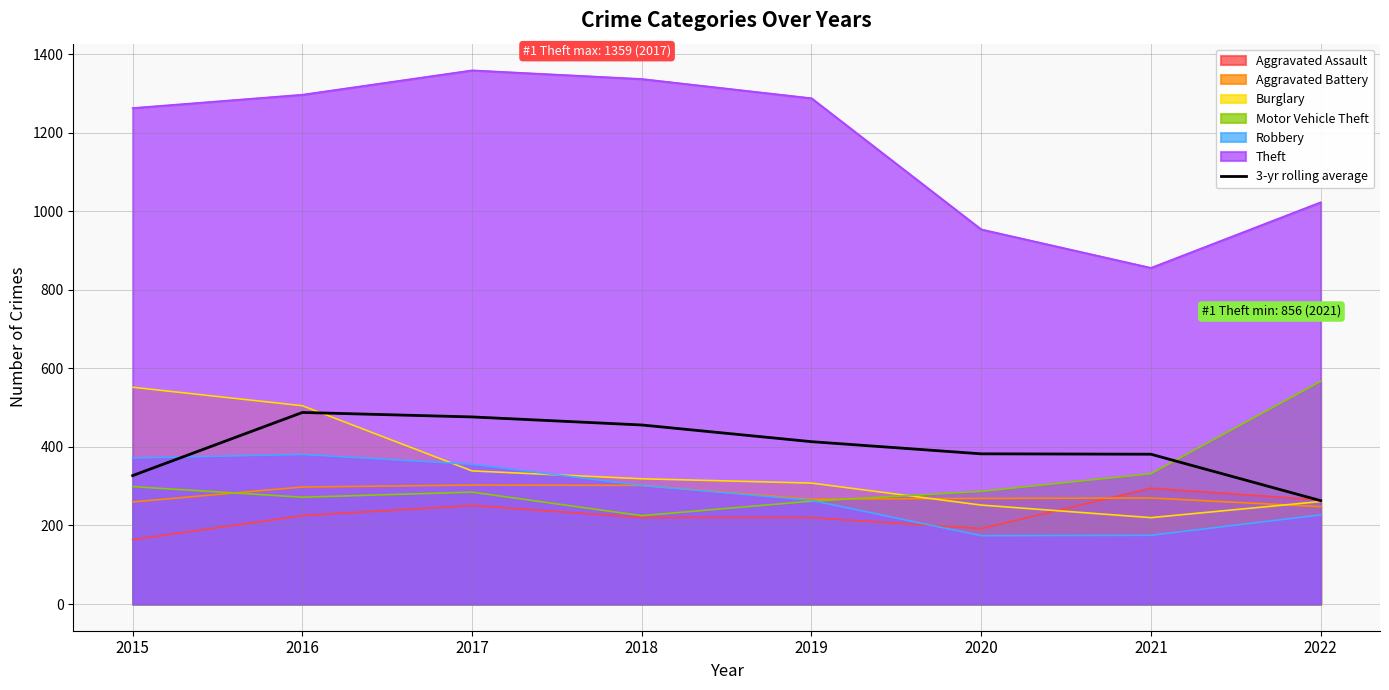

What is the approximate value at 2015?

327.1